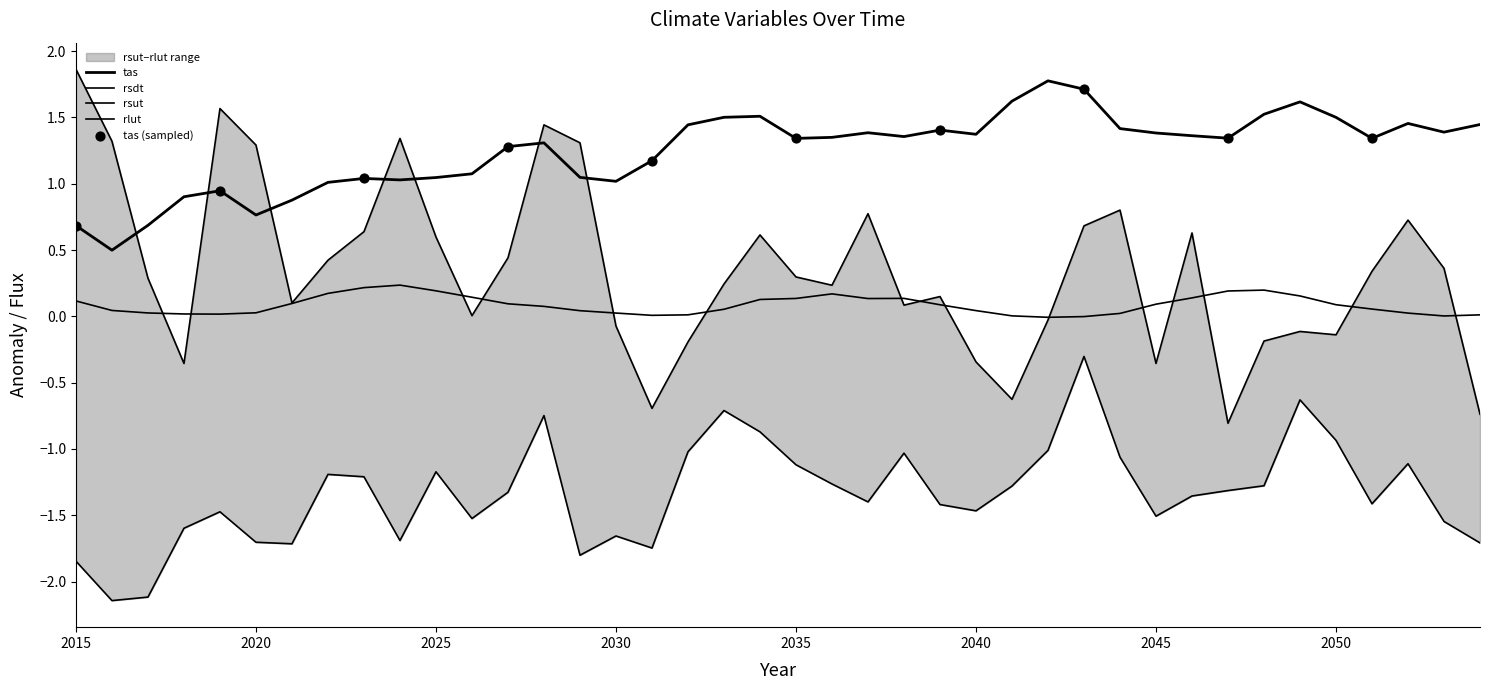

Which series reaches the maximum Y coordinate?

rsut